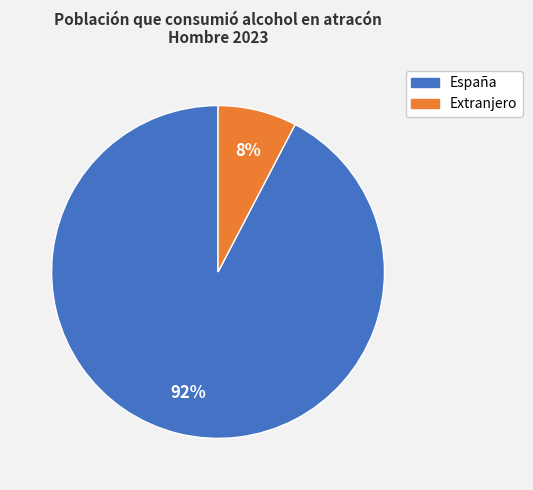

Is Extranjero the majority of the pie?

No